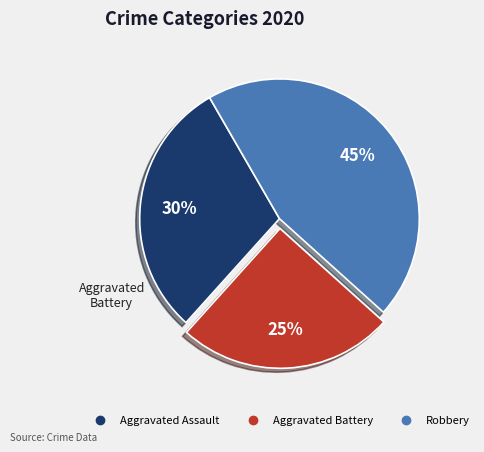

Is the sum of Robbery and Aggravated Battery greater than half?

Yes